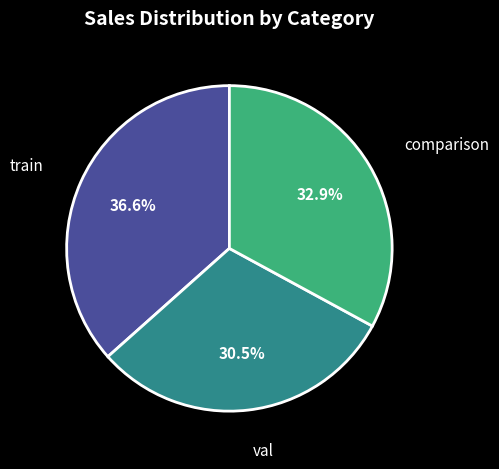

Count the number of slices in the pie.

3